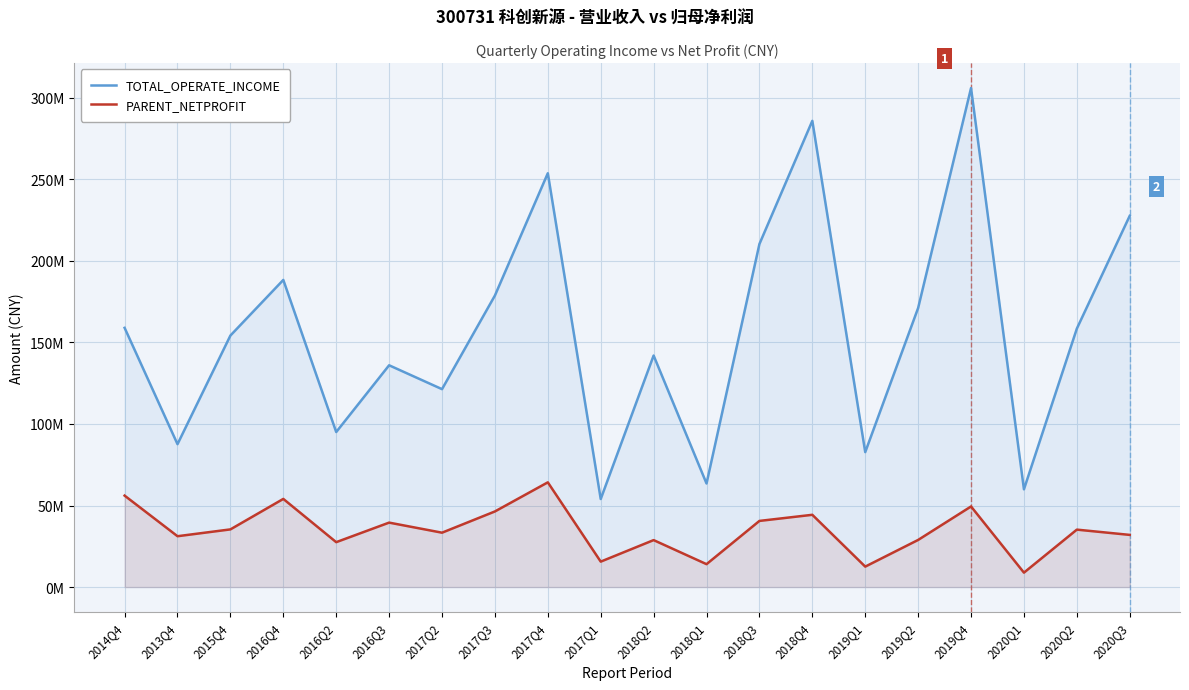

True or false: TOTAL_OPERATE_INCOME has more than 2 interior local peaks.

True